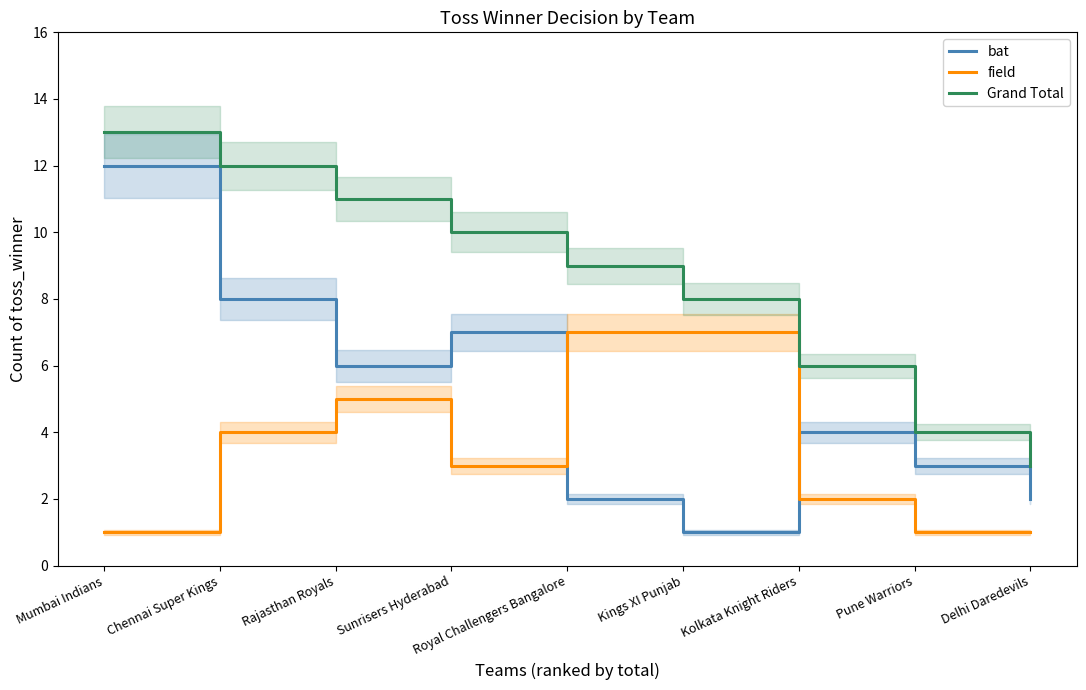

Reading left to right, transcribe all the data shown in this chart.

bat: Mumbai Indians=12	Chennai Super Kings=8	Rajasthan Royals=6	Sunrisers Hyderabad=7	Royal Challengers Bangalore=2	Kings XI Punjab=1	Kolkata Knight Riders=4	Pune Warriors=3	Delhi Daredevils=2
field: Mumbai Indians=1	Chennai Super Kings=4	Rajasthan Royals=5	Sunrisers Hyderabad=3	Royal Challengers Bangalore=7	Kings XI Punjab=7	Kolkata Knight Riders=2	Pune Warriors=1	Delhi Daredevils=1
Grand Total: Mumbai Indians=13	Chennai Super Kings=12	Rajasthan Royals=11	Sunrisers Hyderabad=10	Royal Challengers Bangalore=9	Kings XI Punjab=8	Kolkata Knight Riders=6	Pune Warriors=4	Delhi Daredevils=3